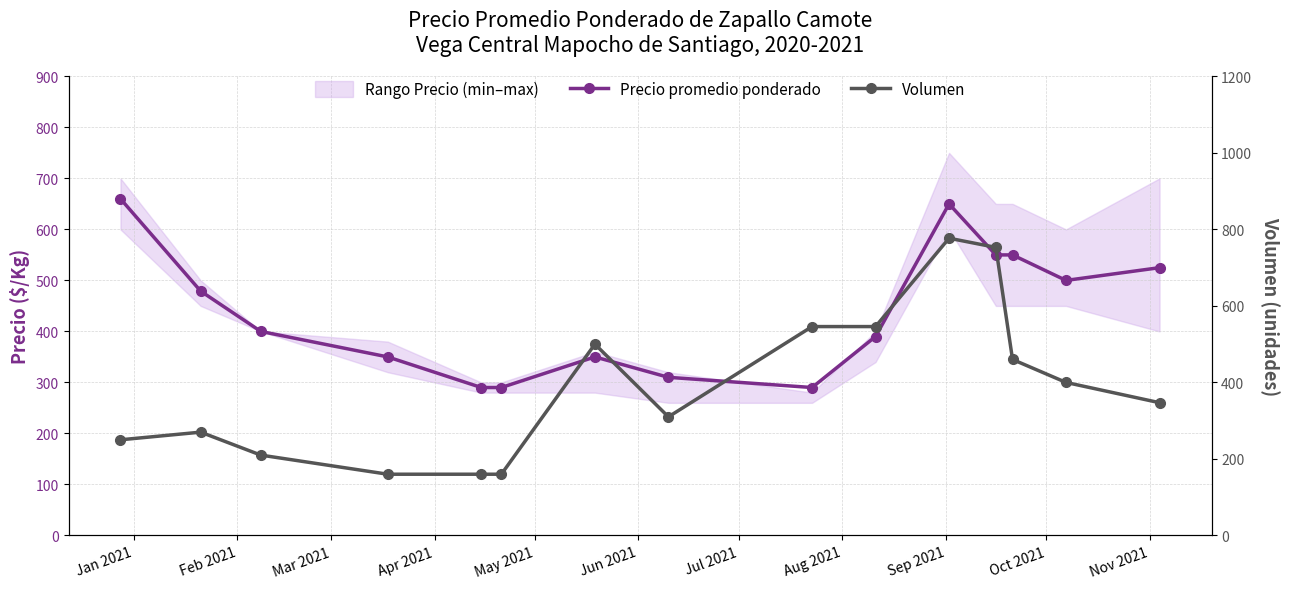

Which series has the largest range (max minus min)?

Volumen